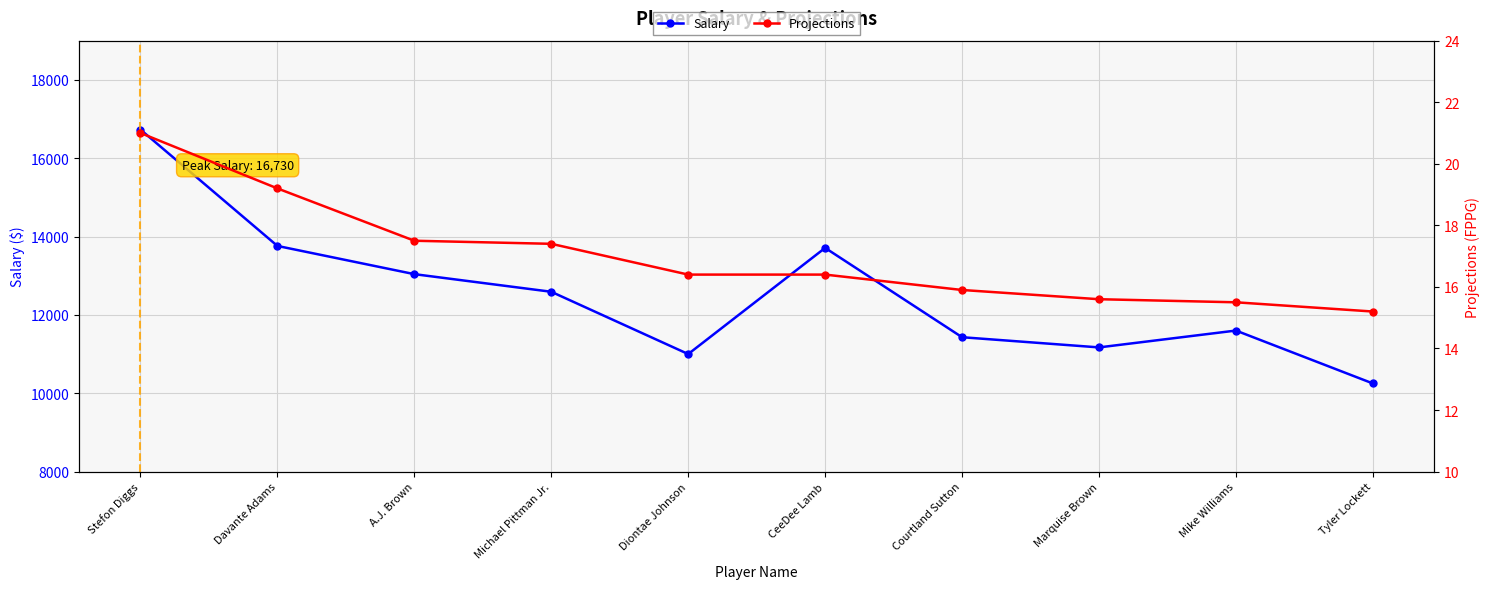

Which has a higher value, Stefon Diggs or Marquise Brown?

Stefon Diggs